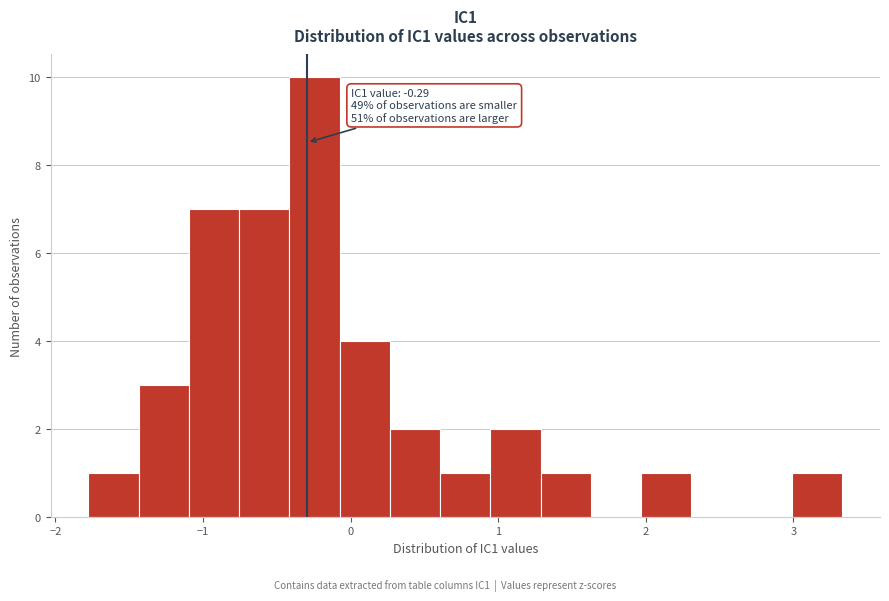

Read against the x-axis, roughly where is the centre of the tallest bar?

-0.2